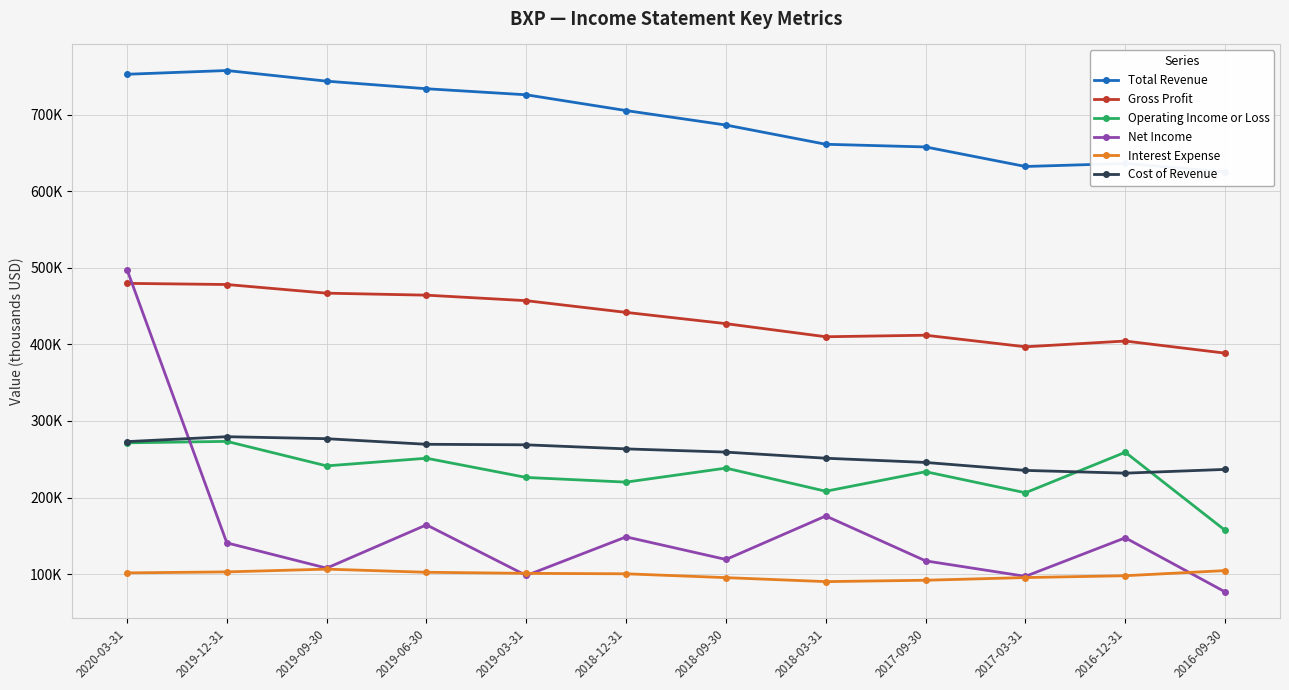

Reading left to right, what are all the values shown in this chart?

Total Revenue: 752600	757500	743600	733700	725800	705200	686300	661200	657700	632200	636100	625200
Gross Profit: 479600	478100	466800	464200	457000	441700	427000	409900	411900	396800	404300	388500
Operating Income or Loss: 271400	273300	241300	251300	226200	220100	238400	208200	233700	206200	259100	157200
Net Income: 497700	140800	107800	164300	98200	148600	119100	175900	117300	97100	147400	76800
Interest Expense: 101600	102900	106500	102400	101000	100400	95400	90200	92000	95500	97900	104600
Cost of Revenue: 273000	279400	276800	269500	268800	263500	259300	251300	245800	235400	231800	236700